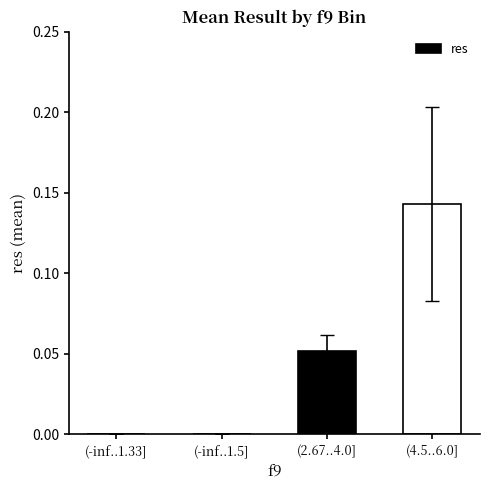

Are the bars grouped side by side (vs. stacked)?

No